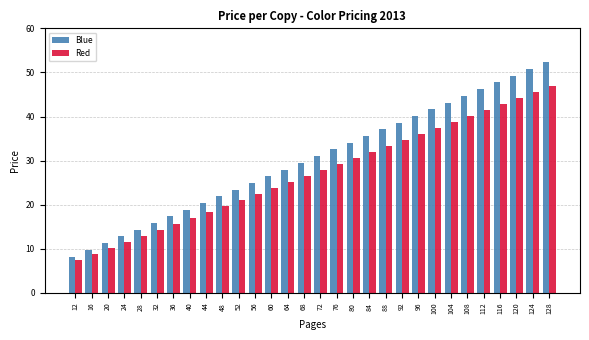

What is the difference between the maximum and minimum values in the Blue series?

44.0